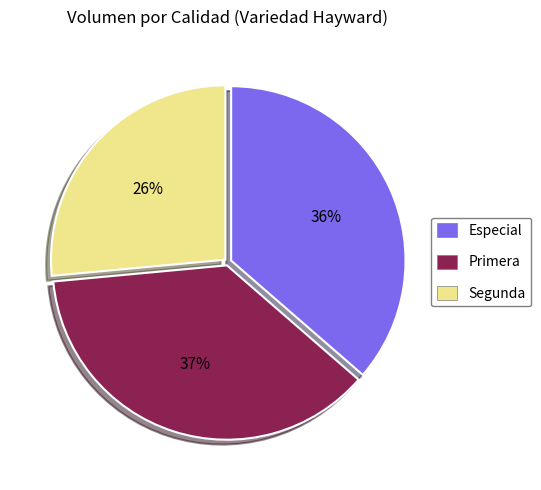

Is there a majority slice in this chart?

No